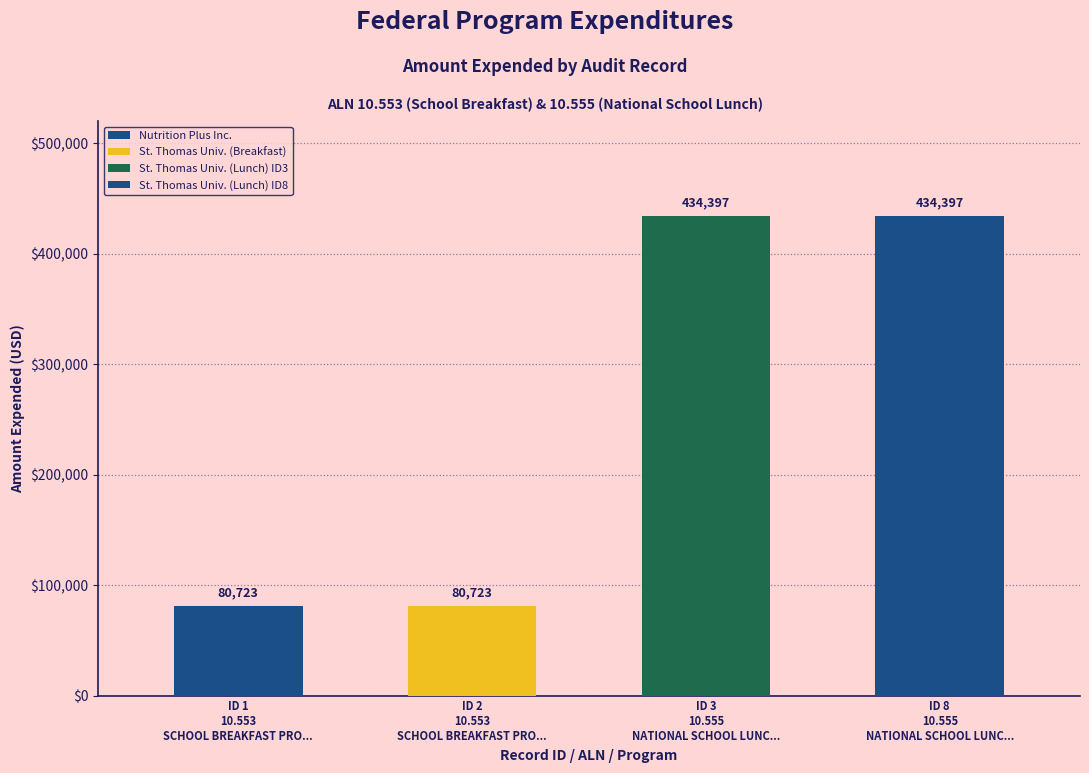

What is the value of the 4th bar from the left?

434397